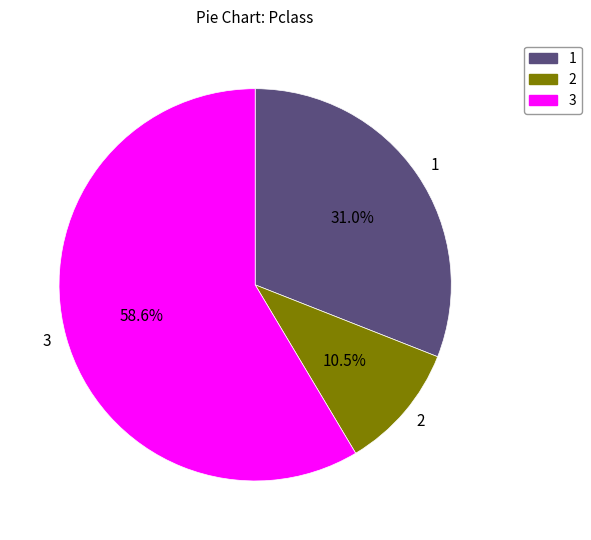

Rank the categories by value from highest to lowest.

3, 1, 2